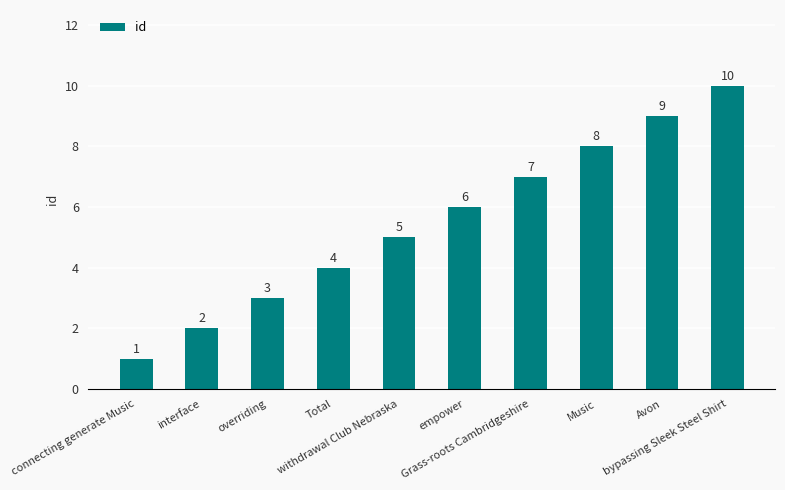

Approximately how many times larger is the value at overriding compared to connecting generate Music?

3.0